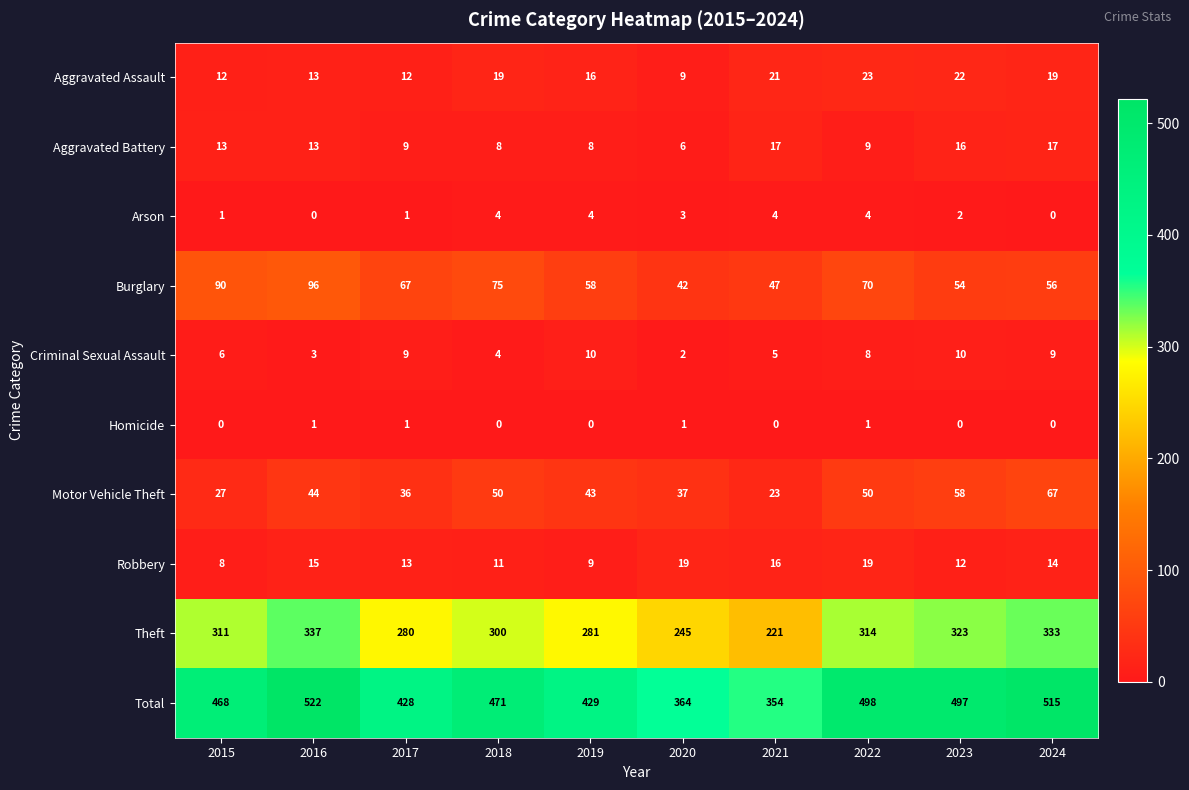

True or false: Motor Vehicle Theft has a value of 43 at 2019.

True